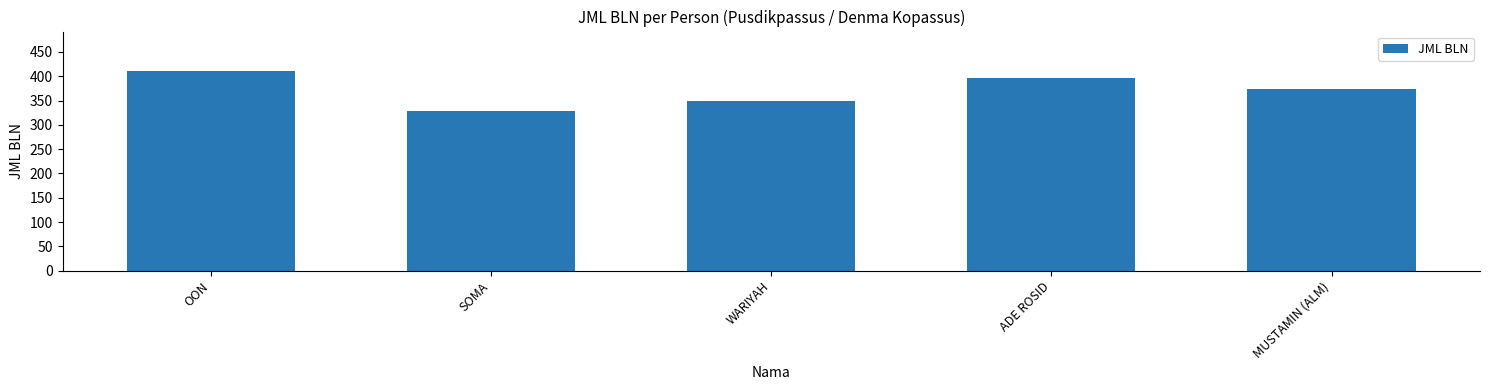

What is the ratio of the value at WARIYAH to the value at OON?

0.9